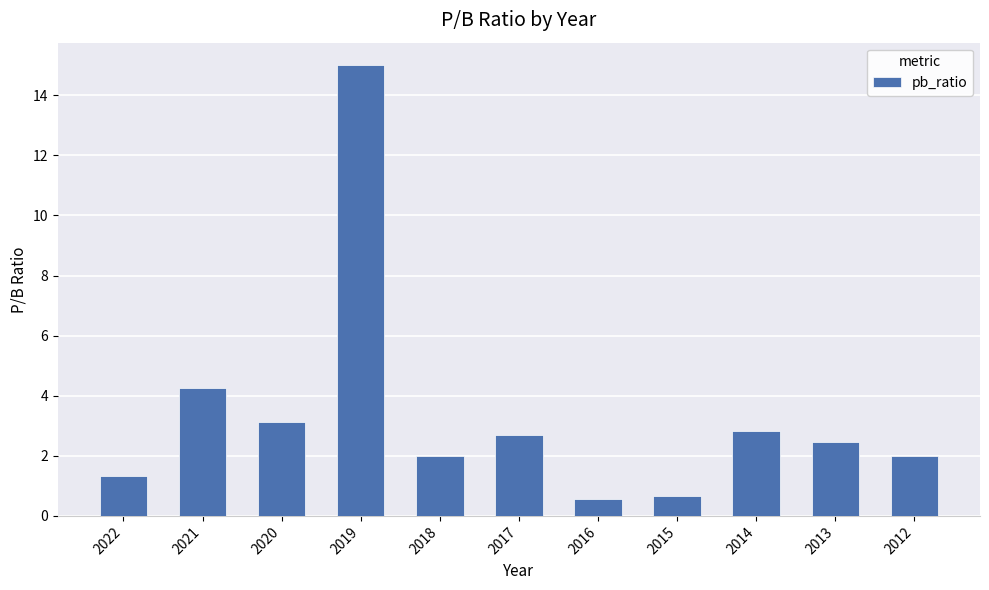

Reading left to right, what are all the values shown in this chart?

1.3	4.3	3.1	15.0	2.0	2.7	0.6	0.7	2.8	2.5	2.0